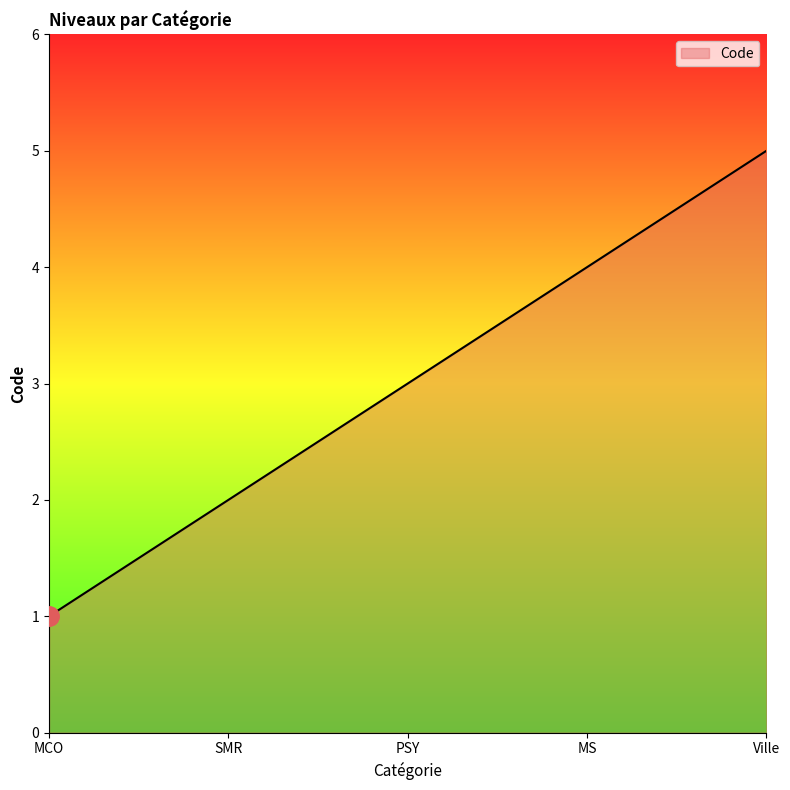

At which category does the chart reach its minimum across all series?

MCO